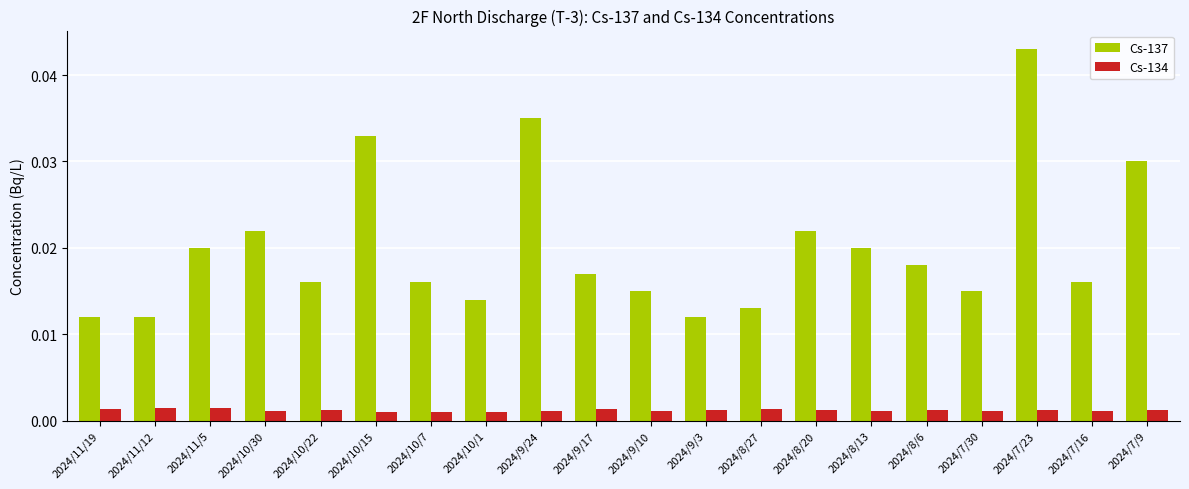

Which series has the largest total across all categories?

Cs-137